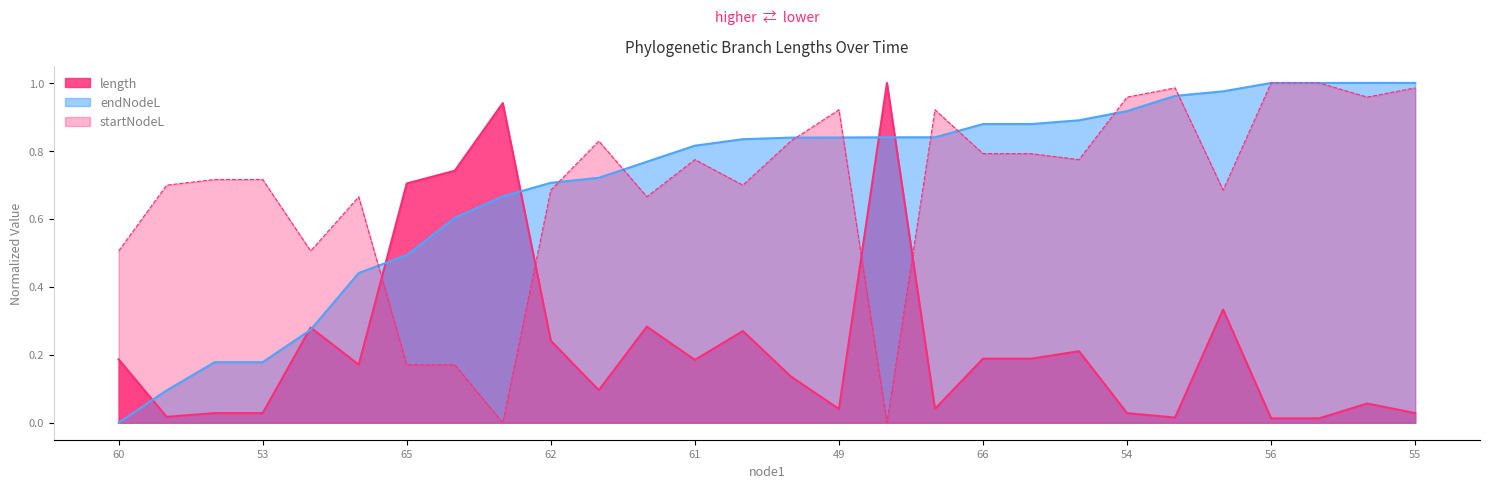

How many data points in startNodeL are above 0?

26